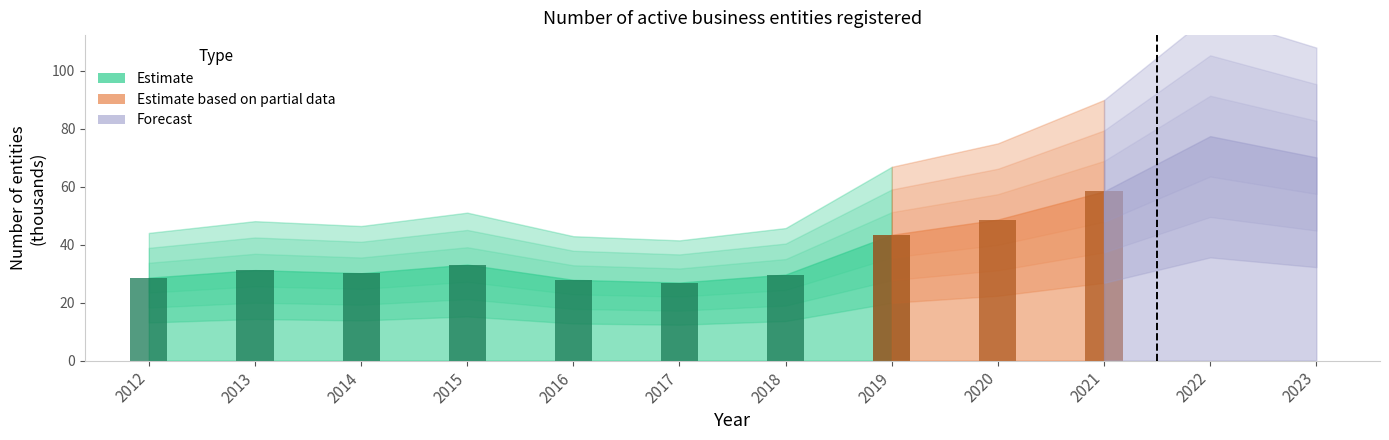

Rank the categories by value from highest to lowest.

2022, 2023, 2021, 2020, 2019, 2015, 2013, 2014, 2018, 2012, 2016, 2017